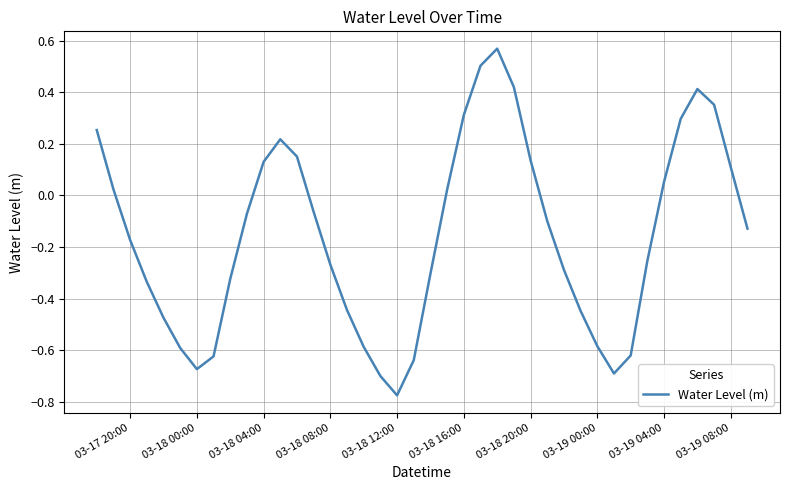

What is the difference between the maximum and minimum values?

1.3